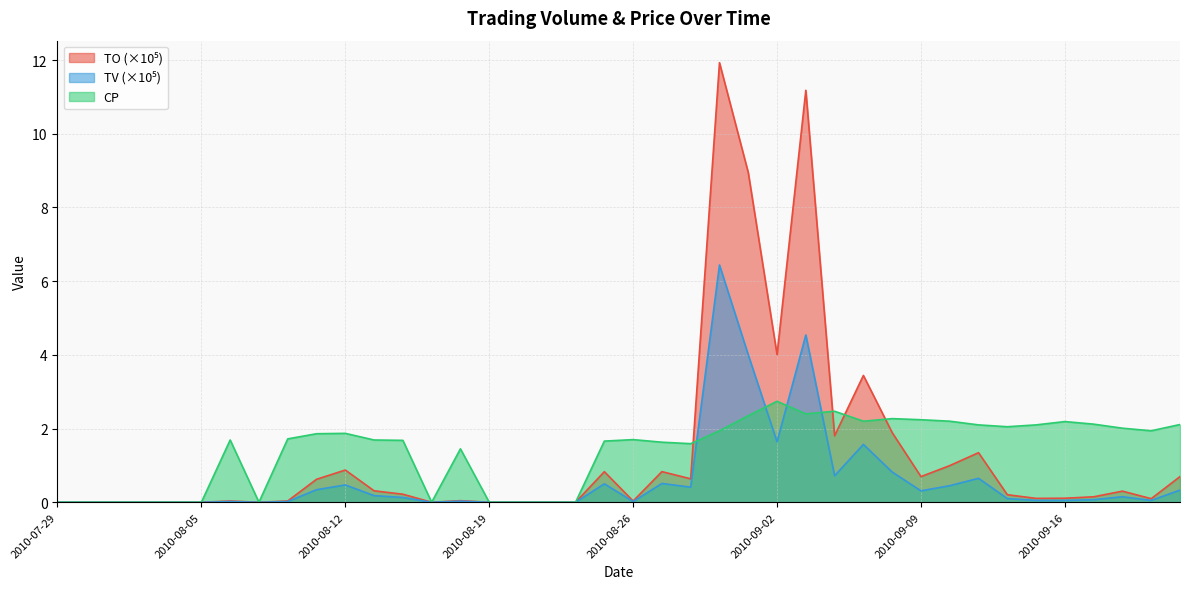

The value of TV at 2010-09-20 is 0.1. True or false?

True